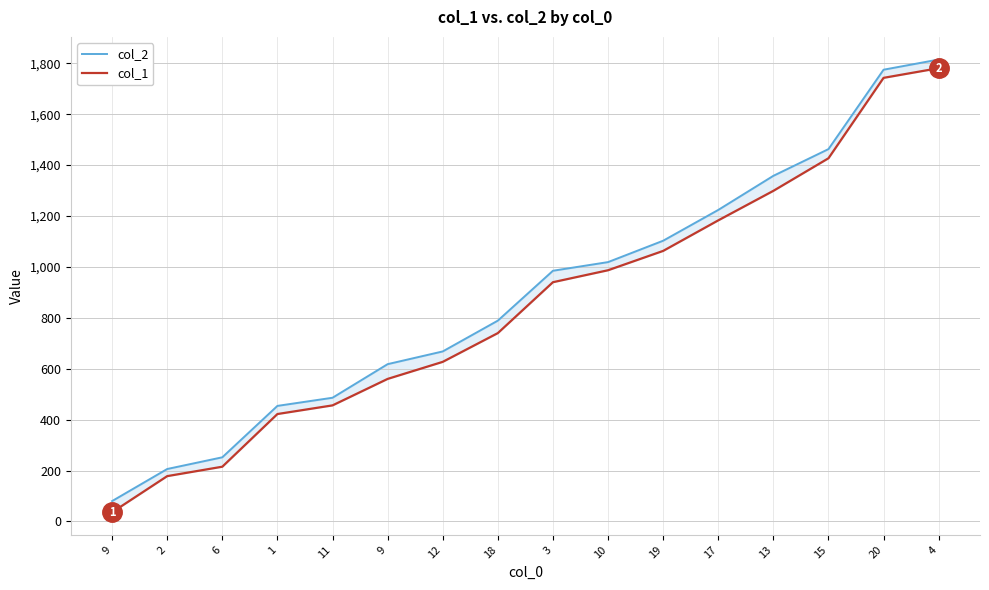

Which category has the highest value across all series?

4